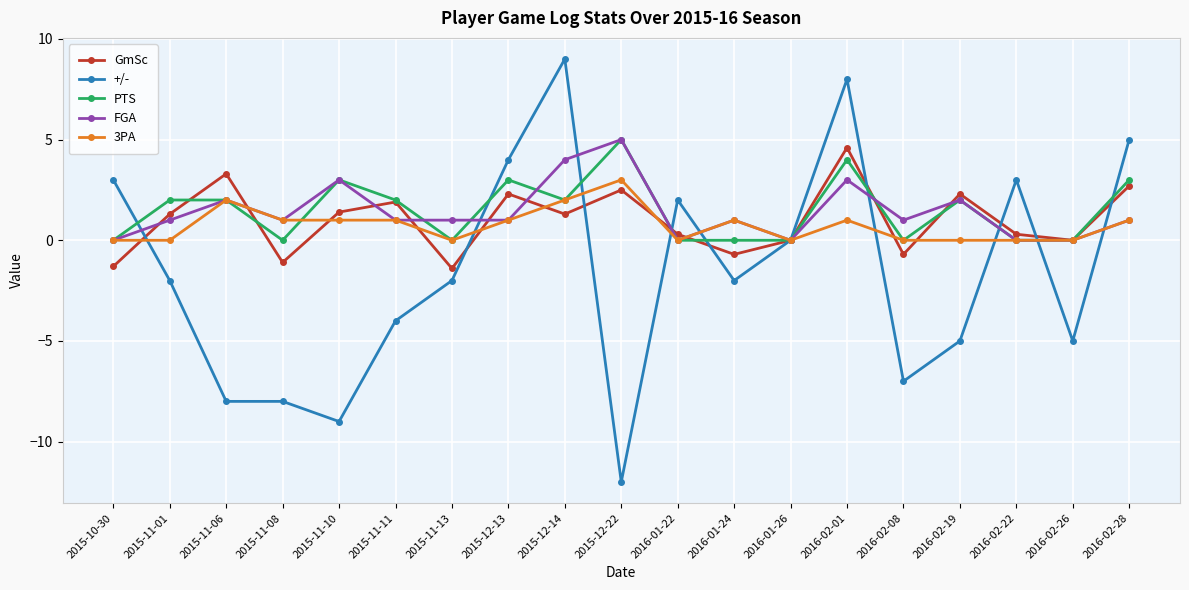

In GmSc, how many points are higher than both neighbors (excluding endpoints)?

6